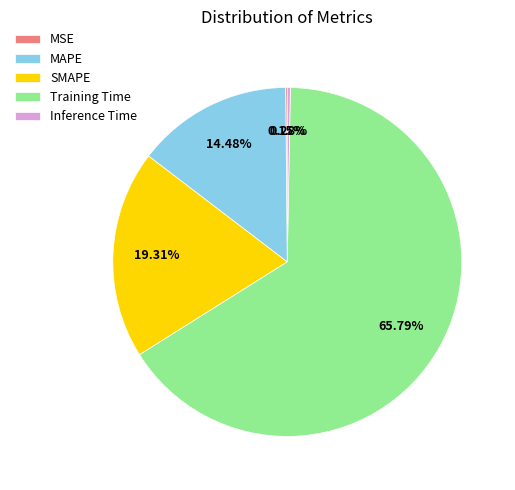

Combined, what portion of the pie is Training Time and Inference Time?

66.1%